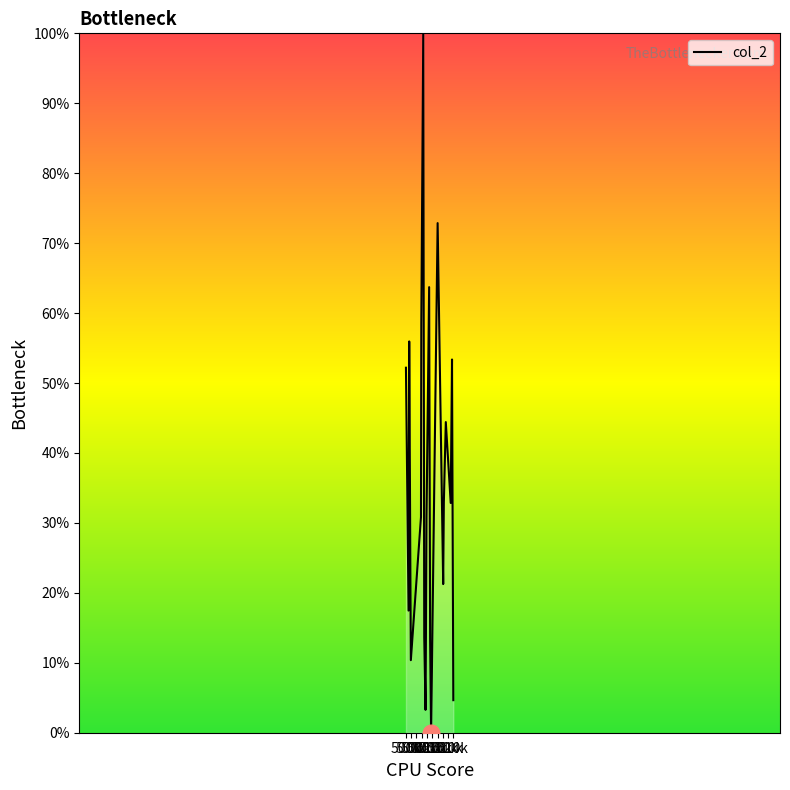

What is the greatest value displayed?

100.0